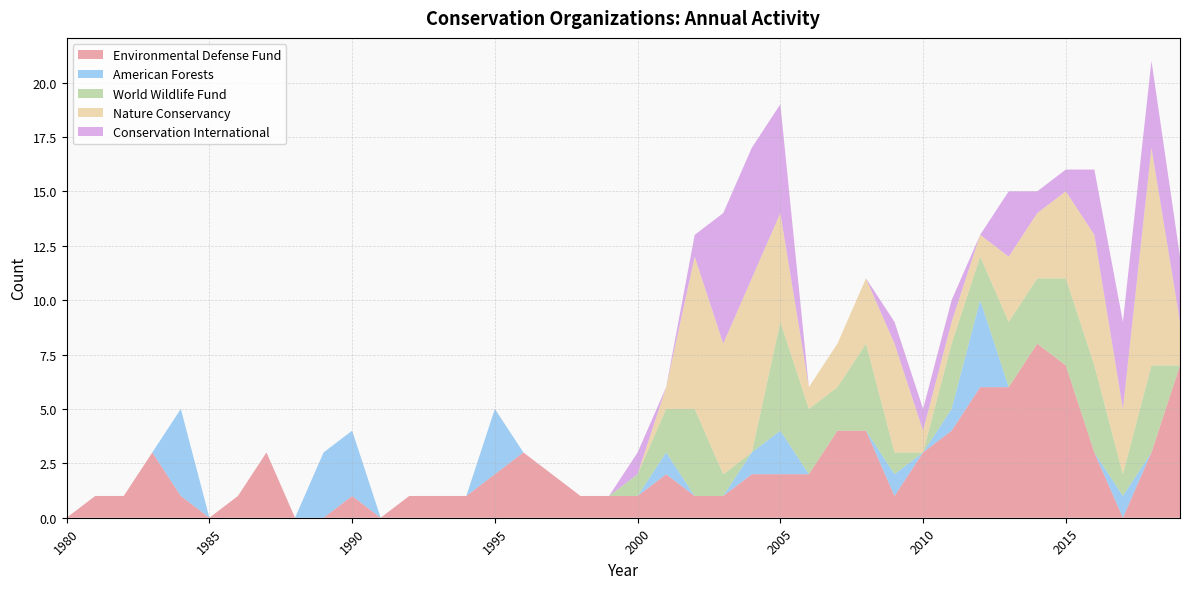

Reading left to right, what are all the values shown in this chart?

Environmental Defense Fund: 0	1	1	3	1	0	1	3	0	0	1	0	1	1	1	2	3	2	1	1	1	2	1	1	2	2	2	4	4	1	3	4	6	6	8	7	3	0	3	7
American Forests: 0	0	0	0	4	0	0	0	0	3	3	0	0	0	0	3	0	0	0	0	0	1	0	0	1	2	0	0	0	1	0	1	4	0	0	0	0	1	0	0
World Wildlife Fund: 0	0	0	0	0	0	0	0	0	0	0	0	0	0	0	0	0	0	0	0	1	2	4	1	0	5	3	2	4	1	0	3	2	3	3	4	4	1	4	0
Nature Conservancy: 0	0	0	0	0	0	0	0	0	0	0	0	0	0	0	0	0	0	0	0	0	1	7	6	8	5	1	2	3	5	1	1	1	3	3	4	6	3	10	2
Conservation International: 0	0	0	0	0	0	0	0	0	0	0	0	0	0	0	0	0	0	0	0	1	0	1	6	6	5	0	0	0	1	1	1	0	3	1	1	3	4	4	3